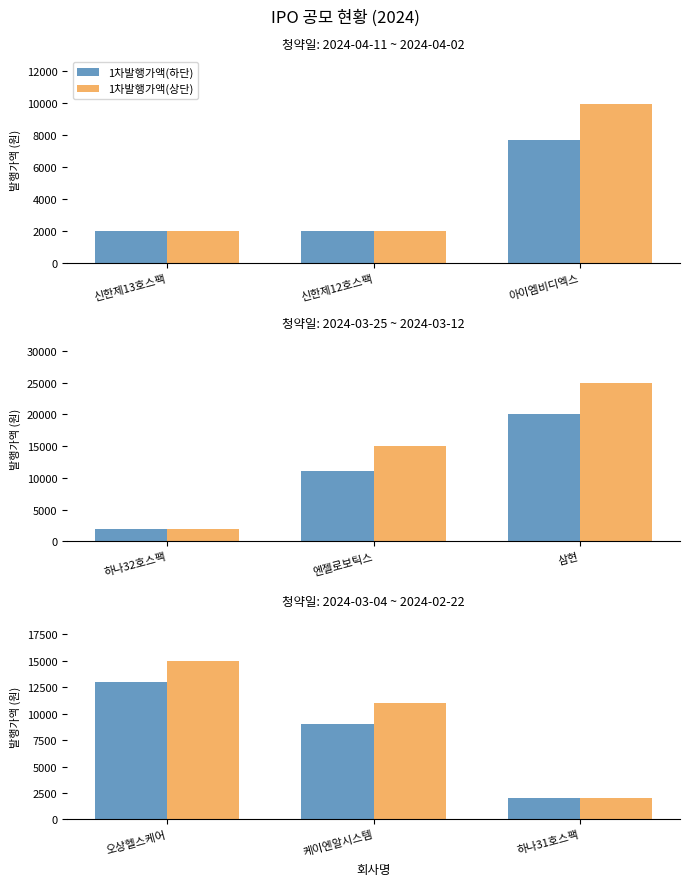

What is the average value of the 1차발행가액(상단) series?

9333